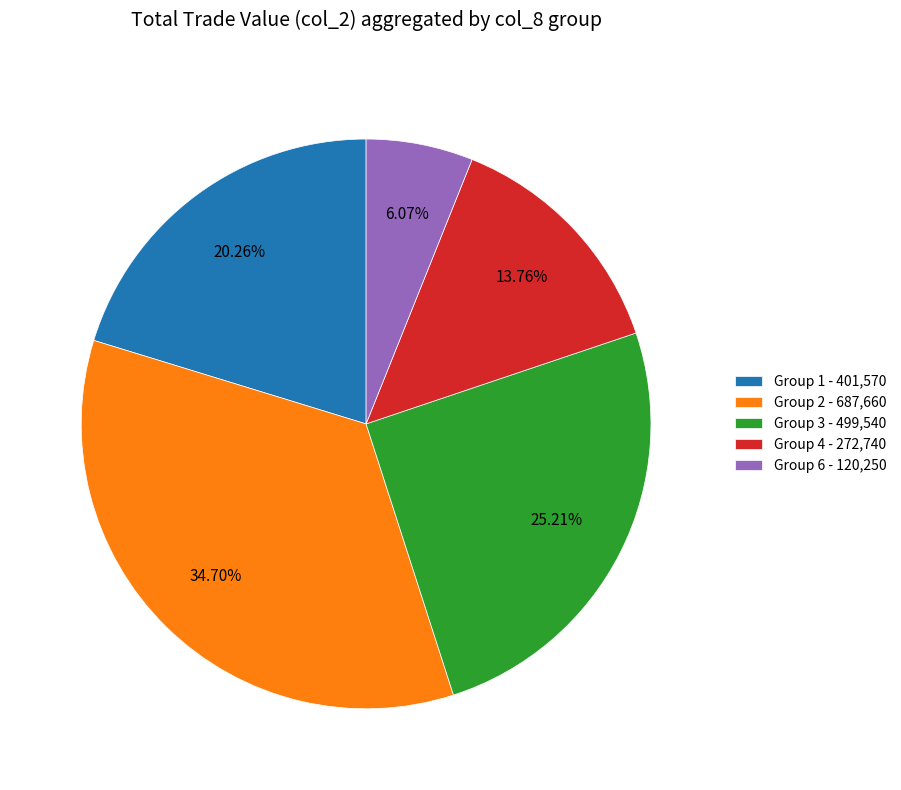

Which slice is the largest?

Group 2 - 687,660